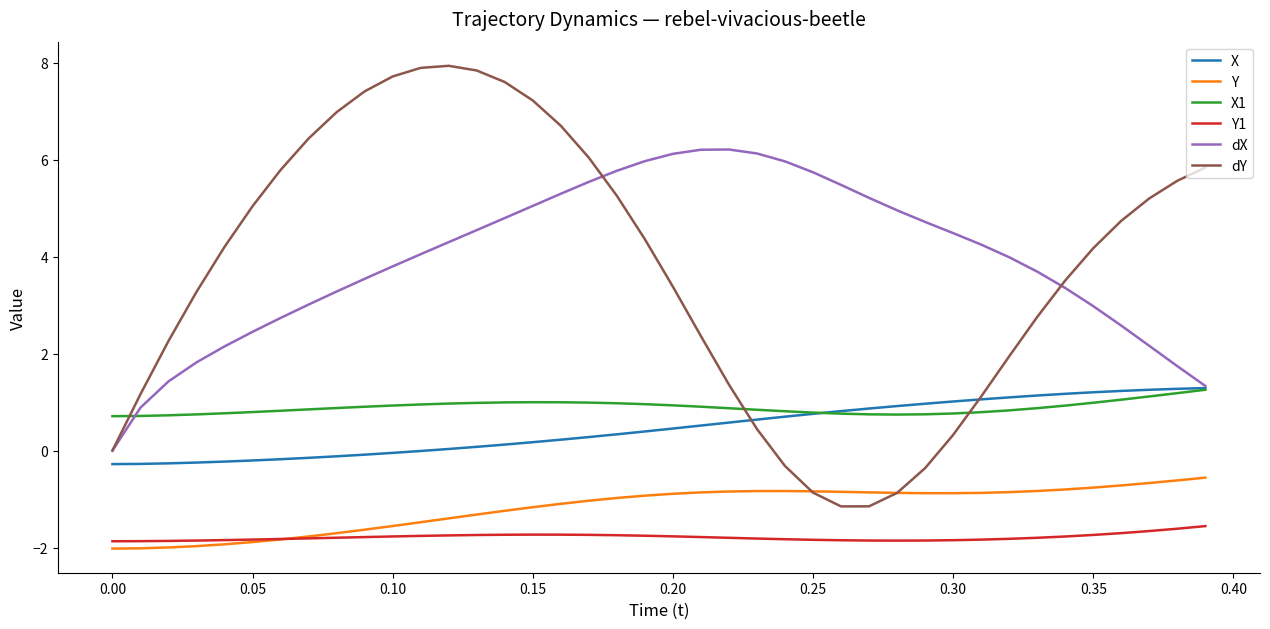

Which series has the largest total across all categories?

dX